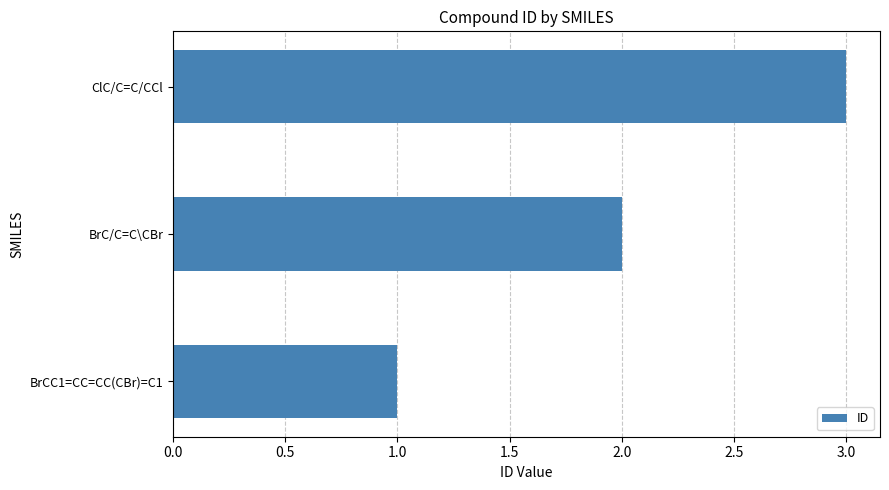

Where is the data nearest to the value 2?

BrC/C=C\CBr